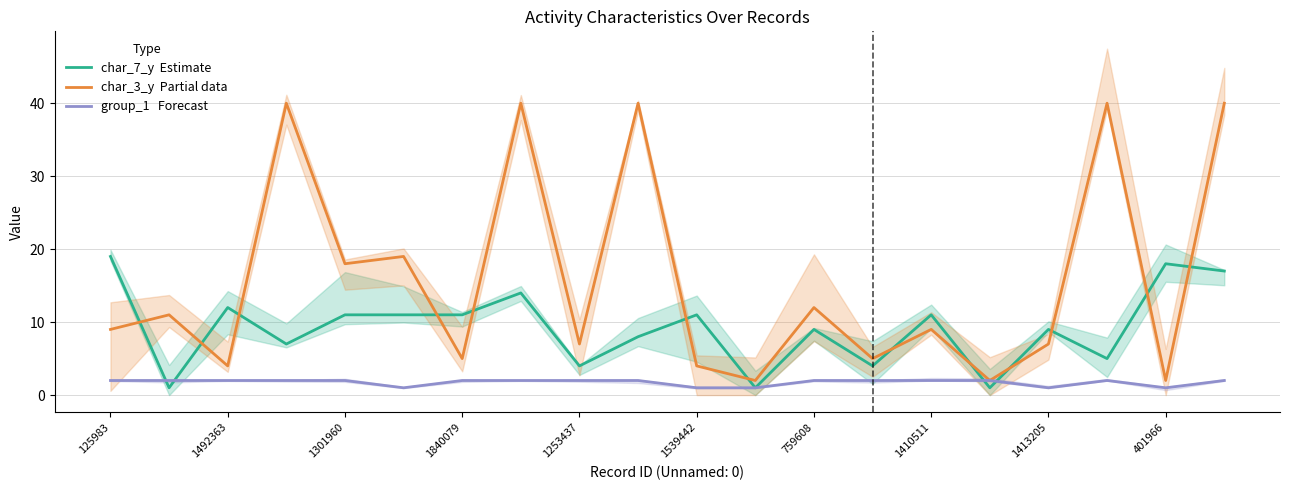

How many intersections are there between char_3_y (Partial) and char_7_y (Estimate)?

13